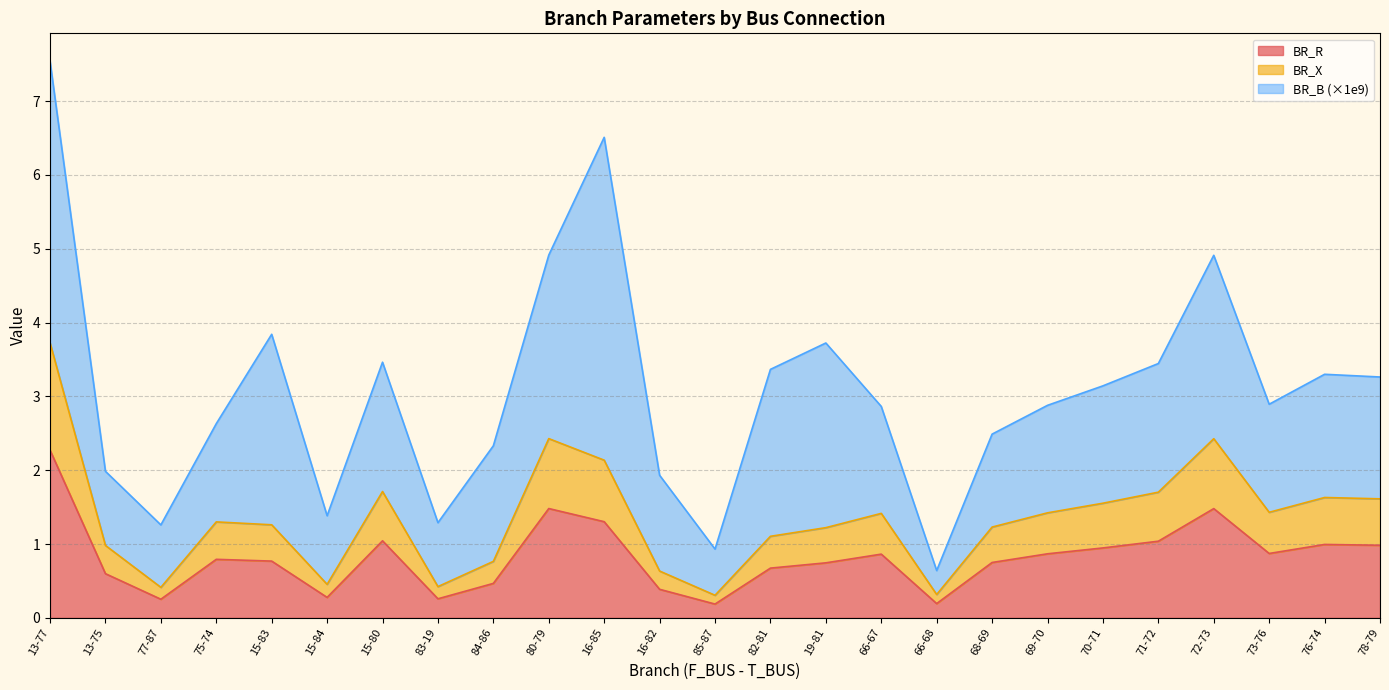

True or false: BR_R and BR_X intersect in this chart.

False